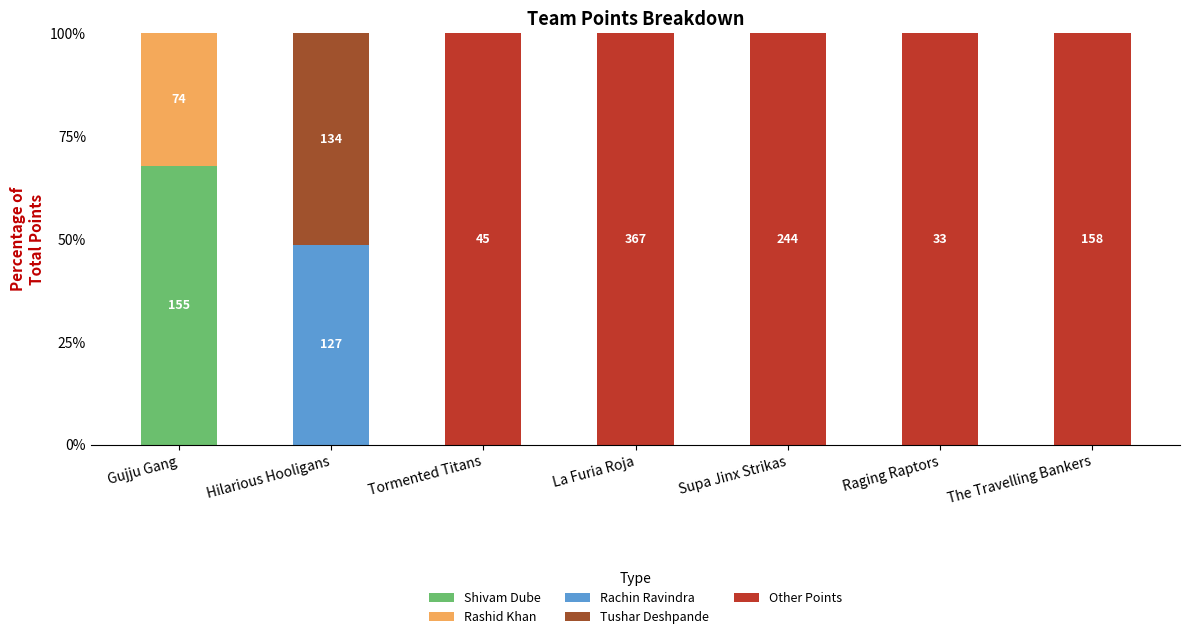

What is the total value across all series at Raging Raptors?

100.0